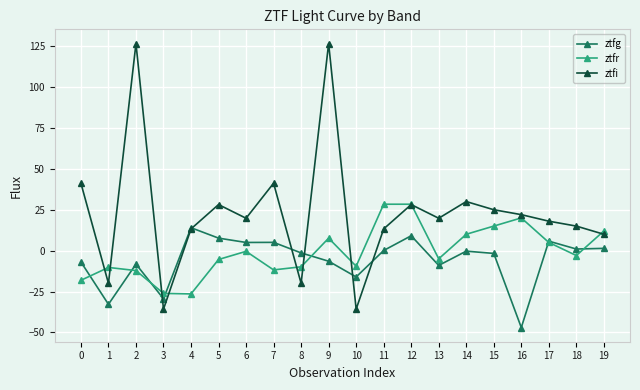

List the series in order of their overall mean, highest first.

ztfi, ztfr, ztfg